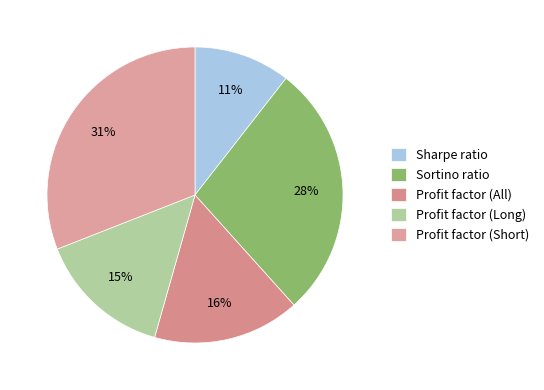

Count the number of slices in the pie.

5